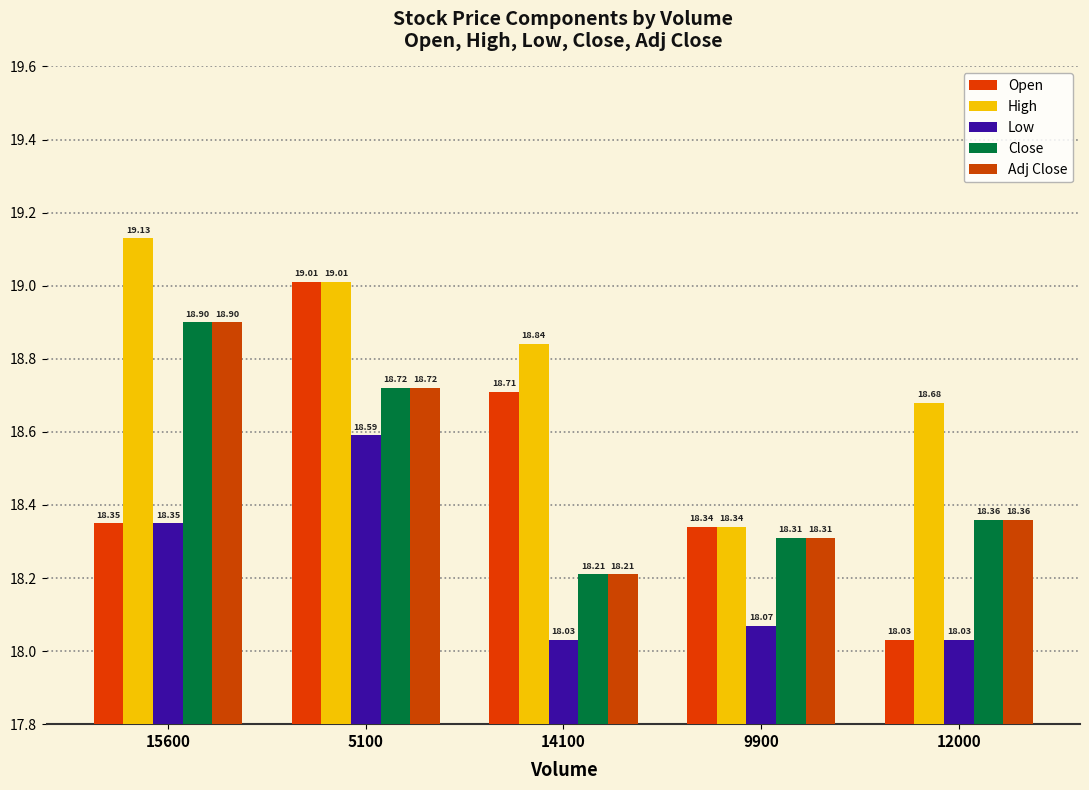

Which category has the highest value in the Close series?

15600